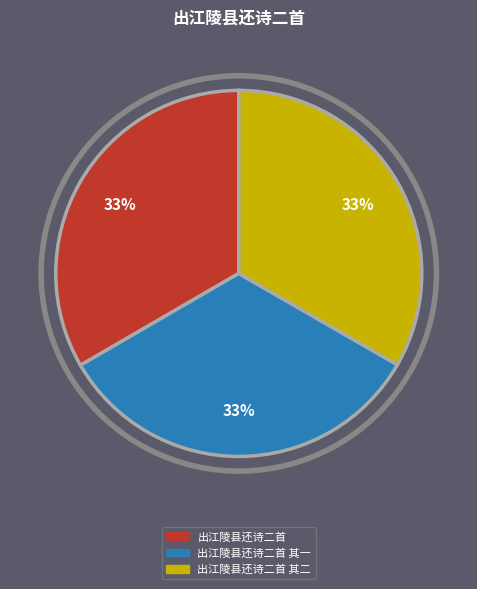

Is there a majority slice in this chart?

No